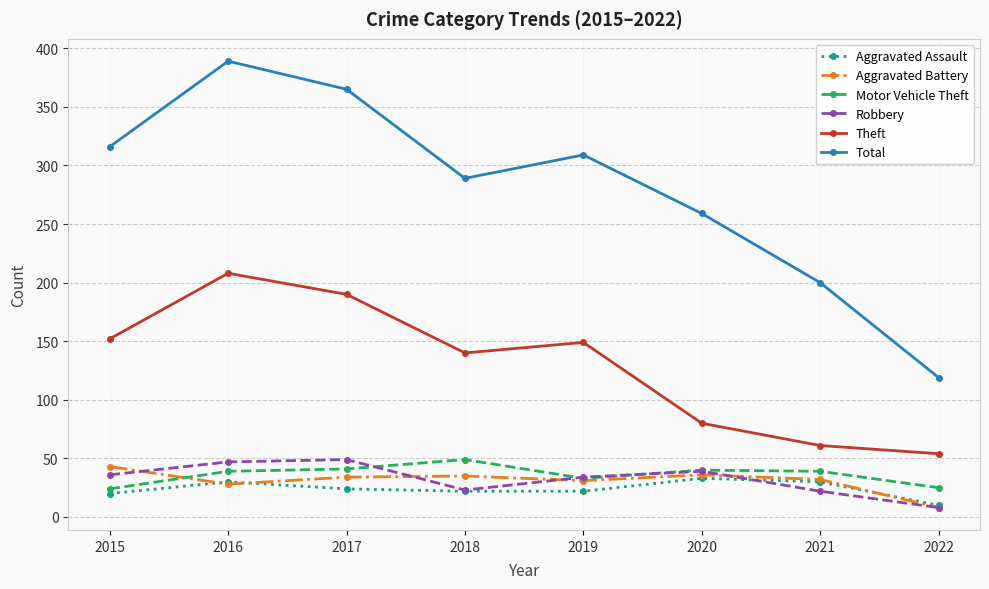

Which series changed the most between 2017 and 2019?

Total